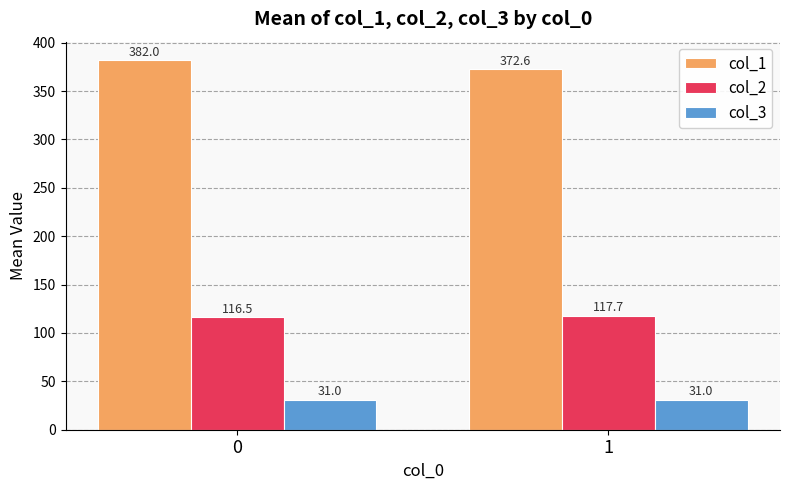

What is the maximum value for col_2?

117.7